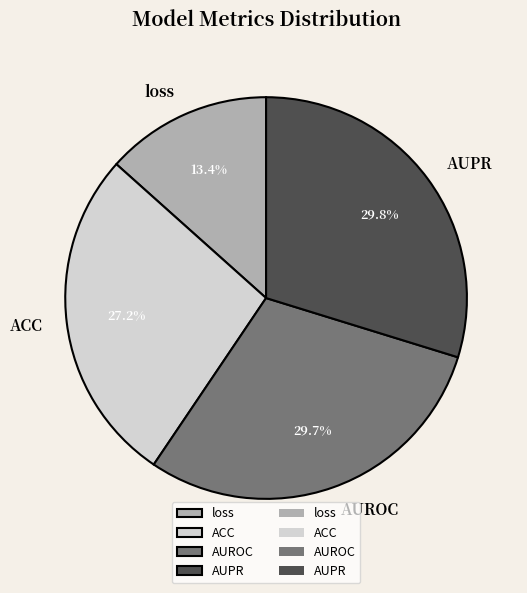

Which has a higher value, ACC or loss?

ACC